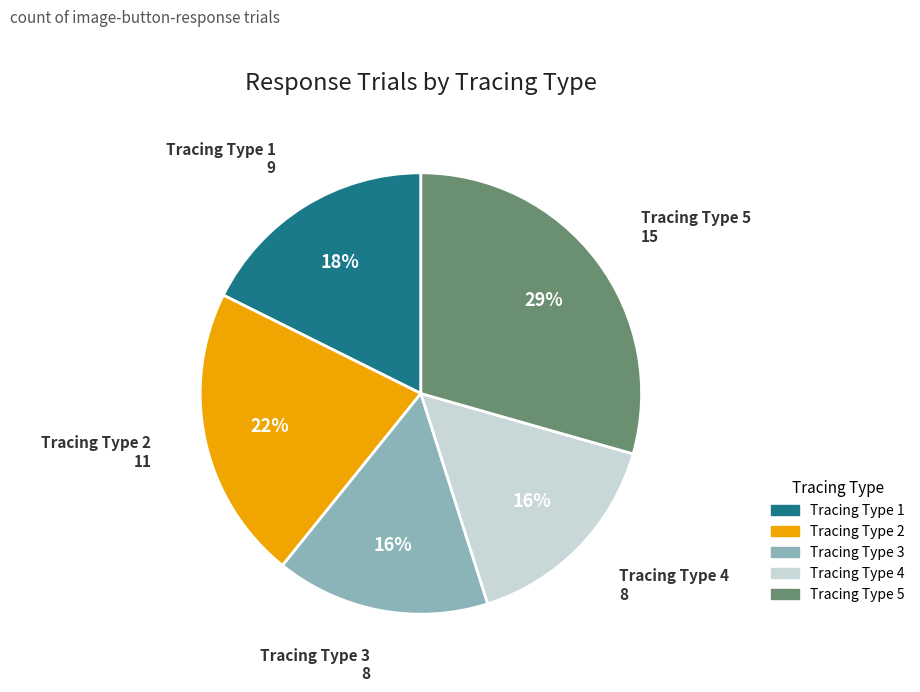

Do Tracing Type 4 and Tracing Type 2 together represent more than half of the pie?

No